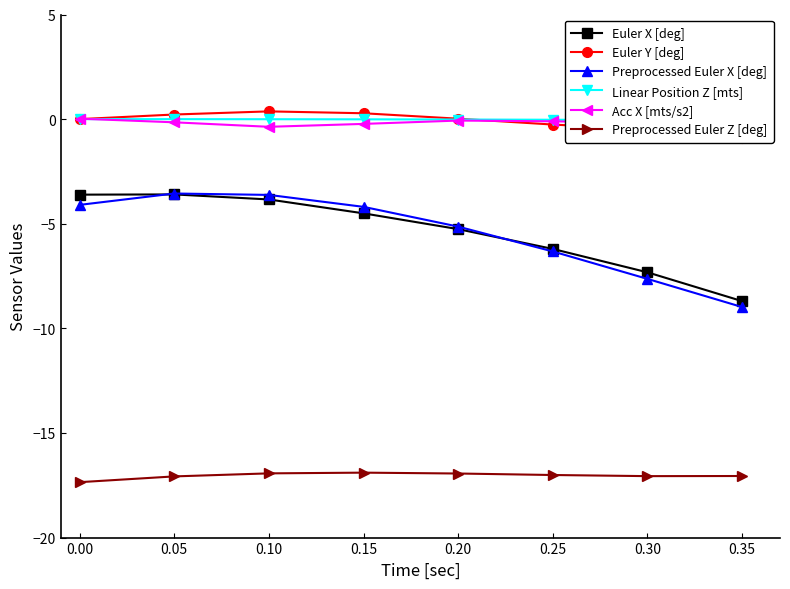

True or false: Euler X [deg] and Euler Y [deg] intersect in this chart.

False